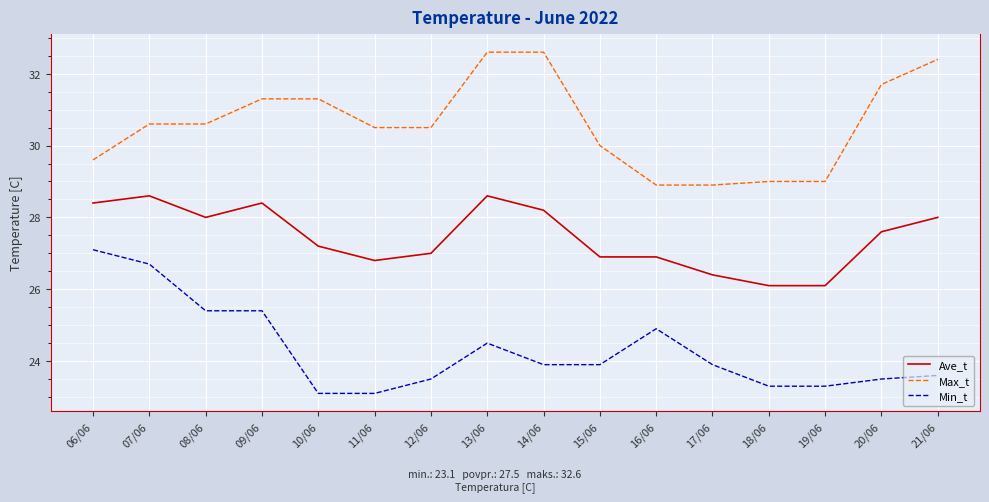

Is the value of Ave_t at 10/06 greater than the value of Max_t at 20/06?

No